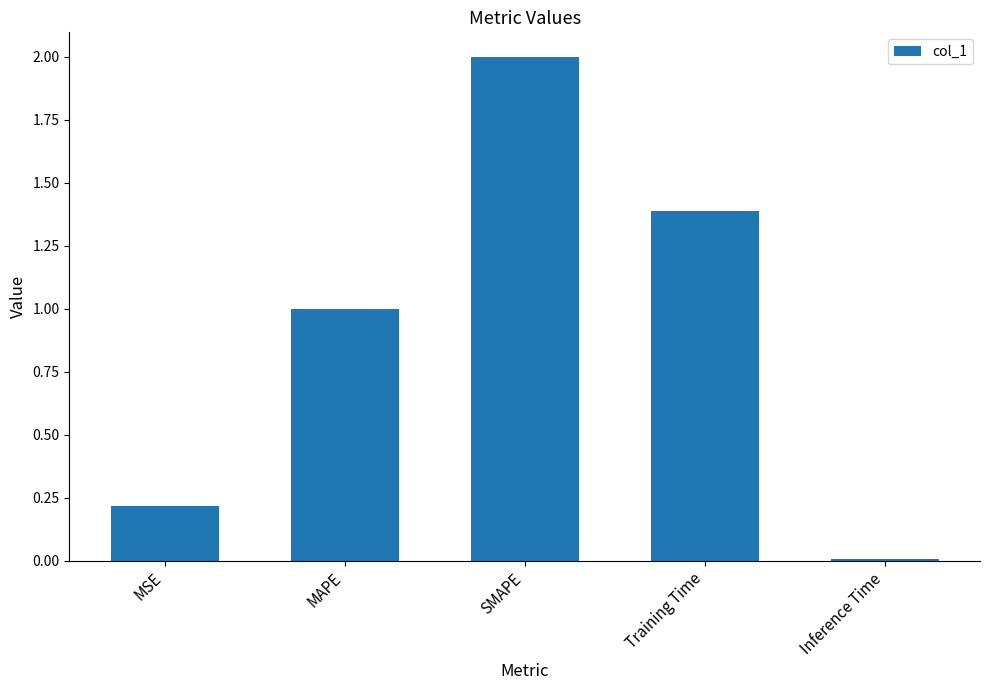

List the labels in order of value, largest first.

SMAPE, Training Time, MAPE, MSE, Inference Time